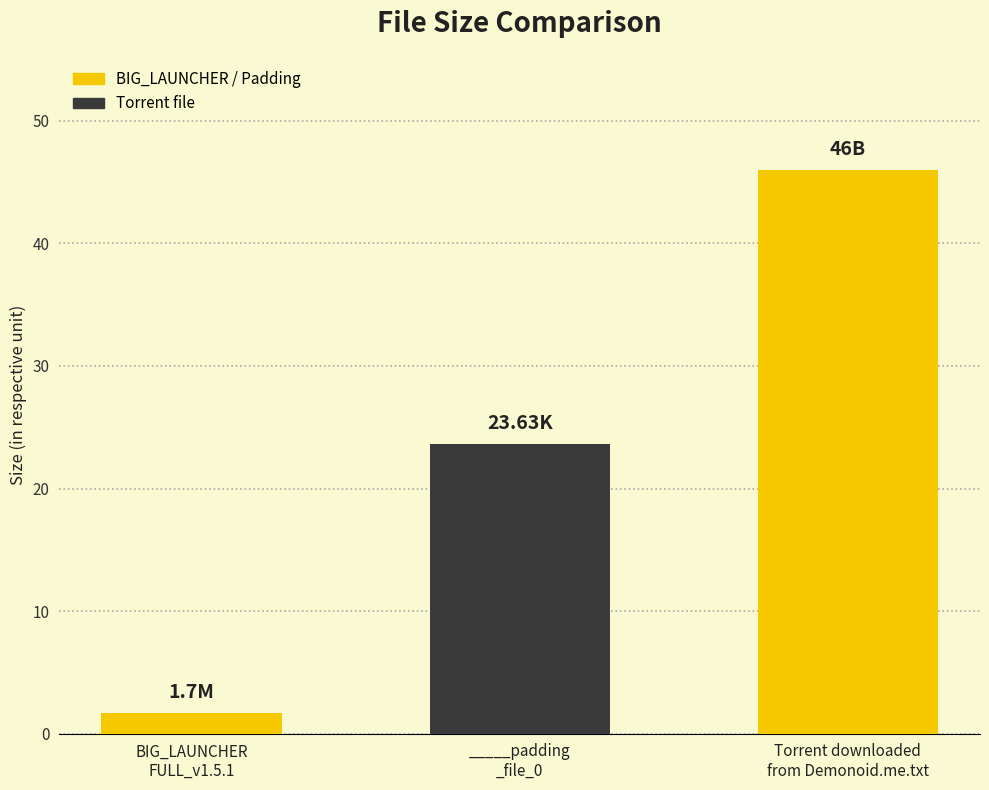

What is the sum of the values at BIG_LAUNCHER
FULL_v1.5.1 and Torrent downloaded
from Demonoid.me.txt?

47.7